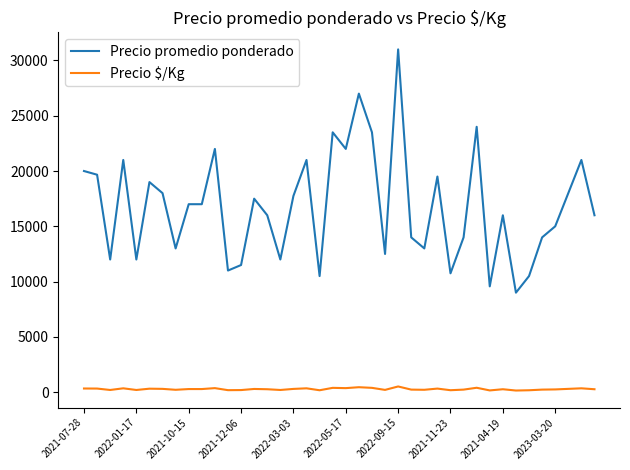

At how many categories does at least one series exceed 15849?

23